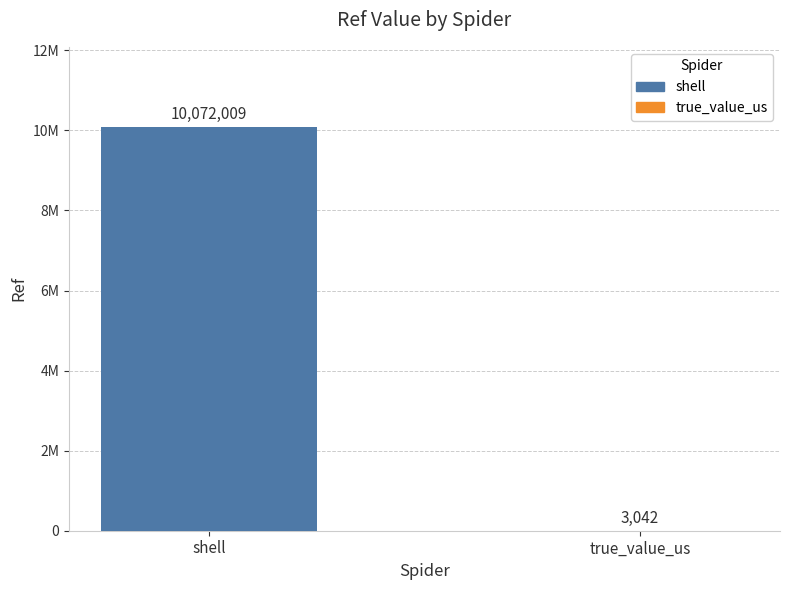

What is the ratio of the value at shell to the value at true_value_us?

3311.0